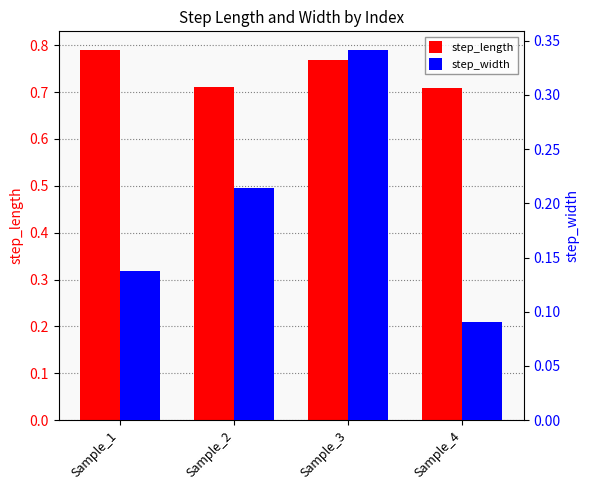

What is the spread (max minus min) of values at Sample_3?

0.4